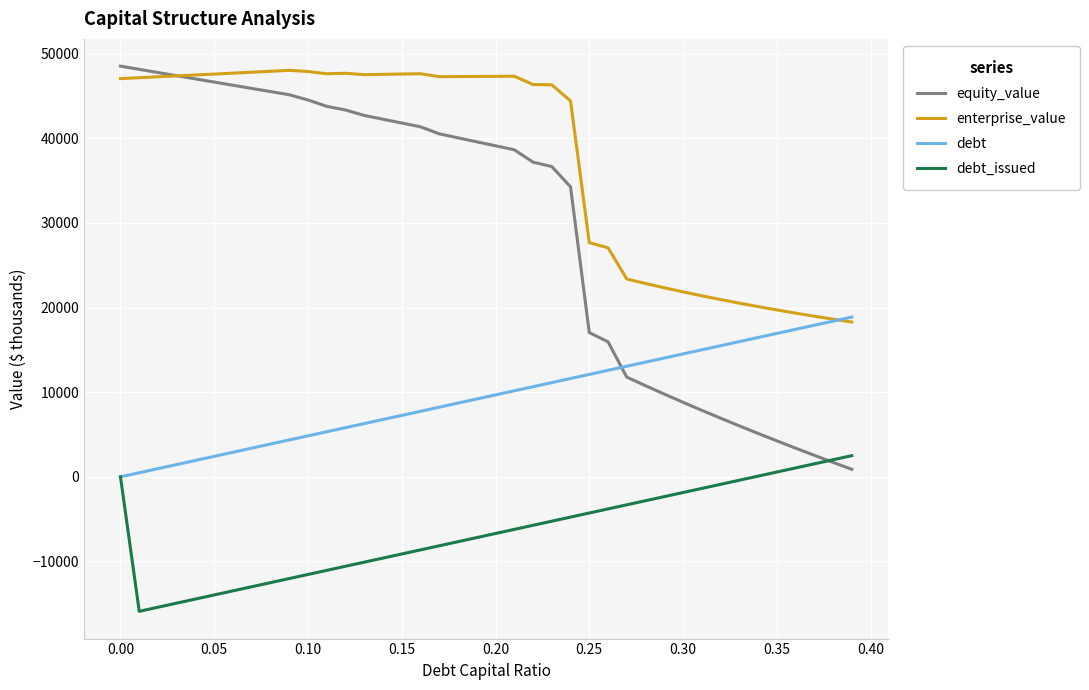

List the series in order of their overall mean, lowest first.

debt_issued, debt, equity_value, enterprise_value